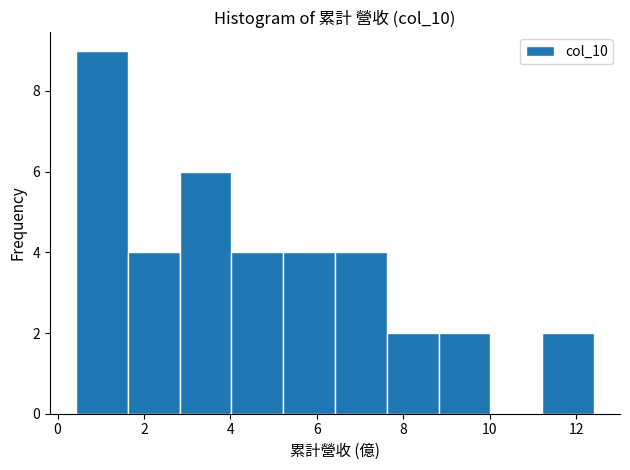

Reading left to right, transcribe this chart: for each bar, give the range it covers on the x-axis and its height. Neither the bar edges nor the heights are printed on the chart, so give them approximately, as read against the axes.

0.4 to 1.6: 9
1.6 to 2.8: 4
2.8 to 4.0: 6
4.0 to 5.2: 4
5.2 to 6.4: 4
6.4 to 7.6: 4
7.6 to 8.8: 2
8.8 to 10.0: 2
10.0 to 11.2: 0
11.2 to 12.4: 2